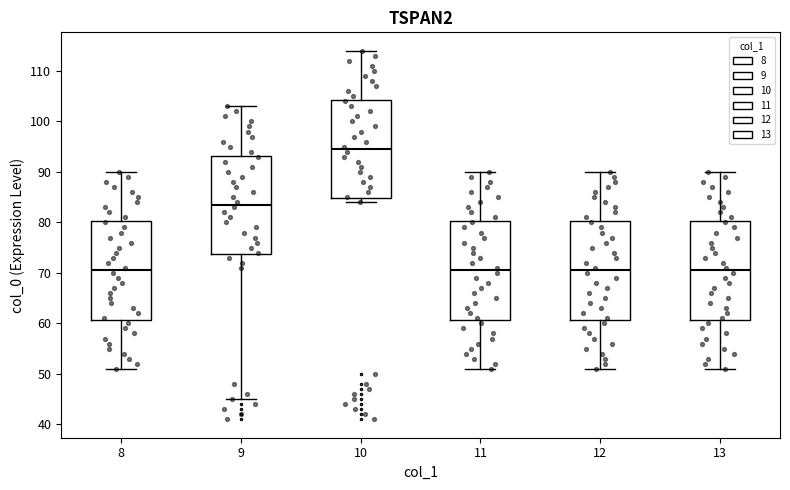

Where is the lower edge of the box at x = 11 on the y-axis? The values are not printed on the chart, so give them approximately, as read against the axis.

61